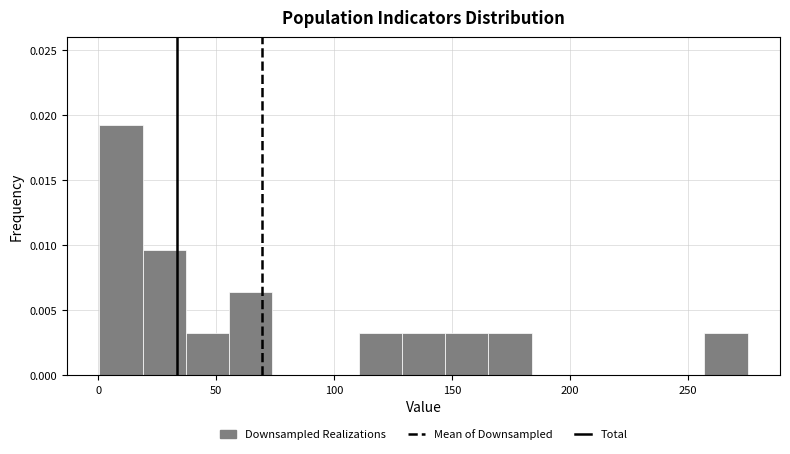

Around what value on the x-axis is the tallest bar? Give the approximate position of its centre, as read against the axis.

10